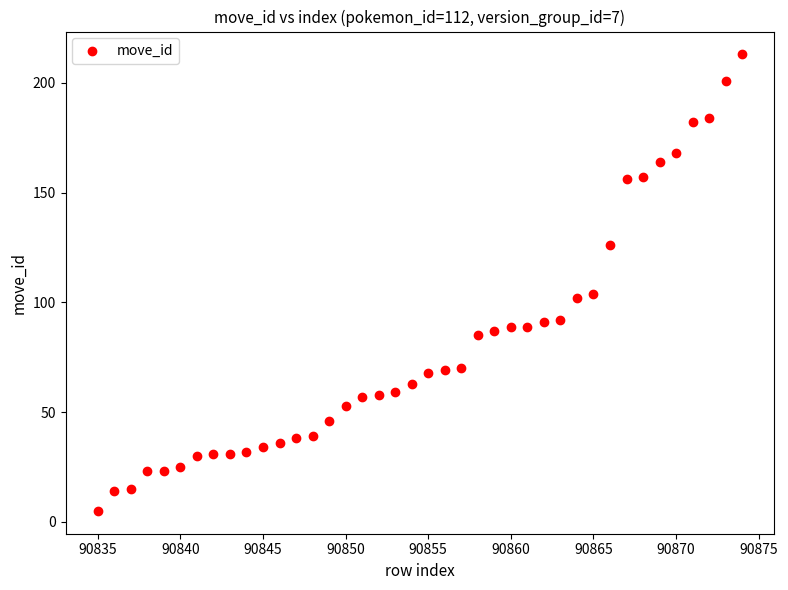

What is the range of X values (max minus min)?

39